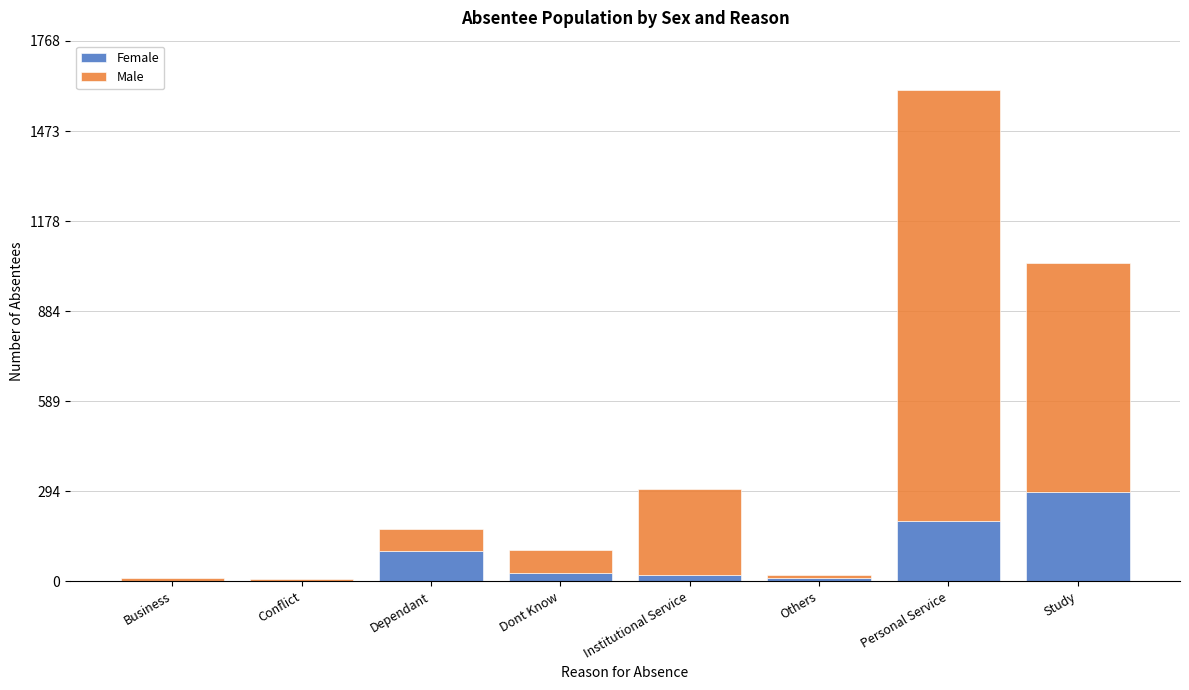

True or false: Female has a value of 196 at Personal Service.

True